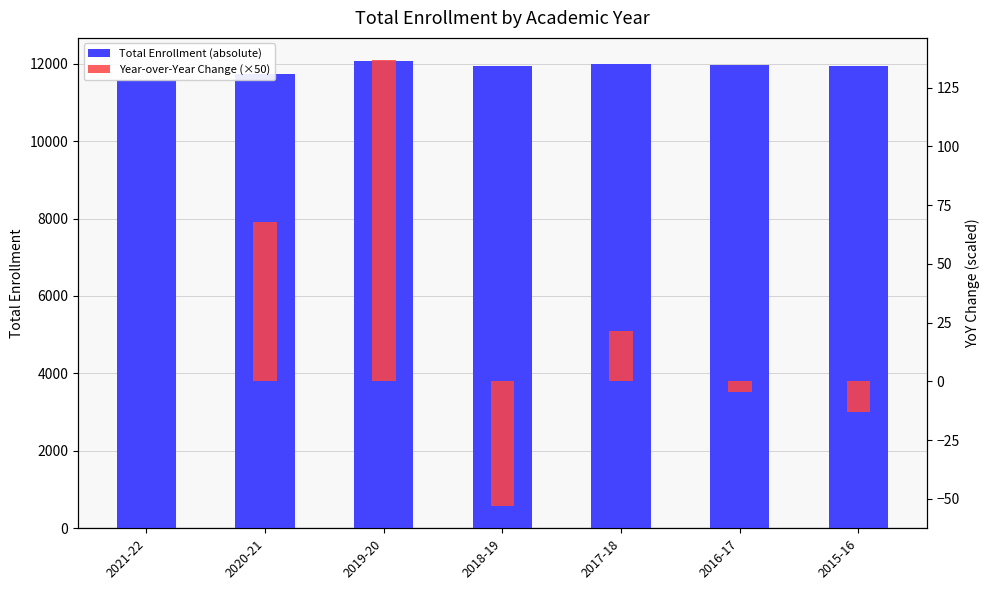

What is the highest value of the Total Enrollment (absolute) series?

12063.0